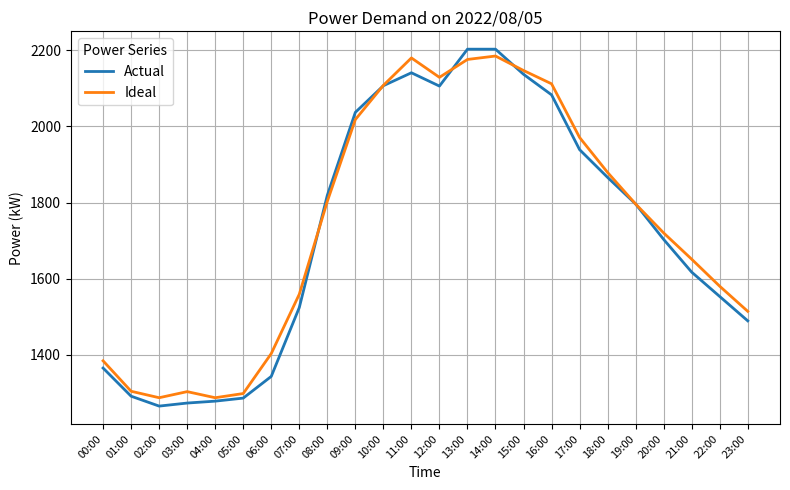

Count the number of categories in the chart.

24